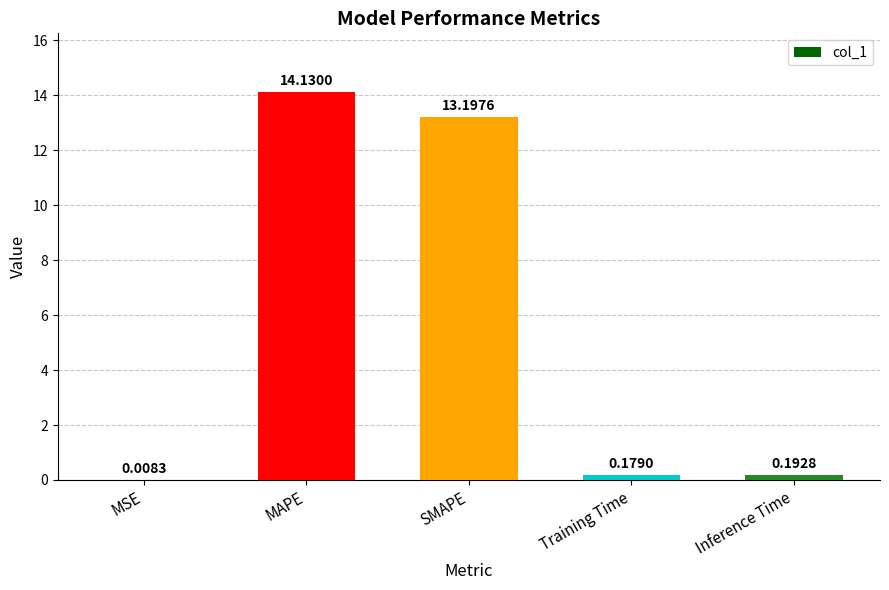

Count the number of categories in the chart.

5